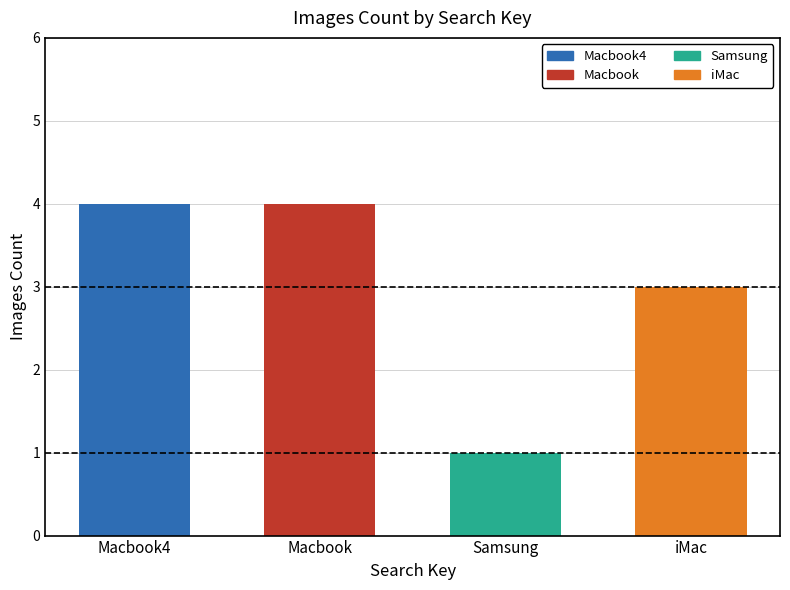

What is the label of the 3rd bar from the left?

Samsung